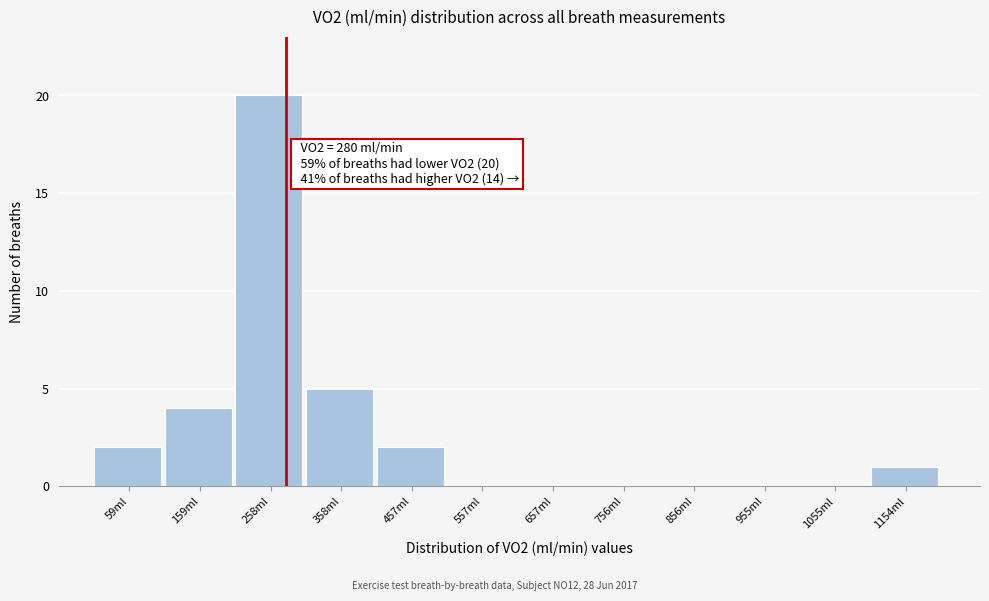

Which range on the x-axis has the tallest bar?

210 to 310